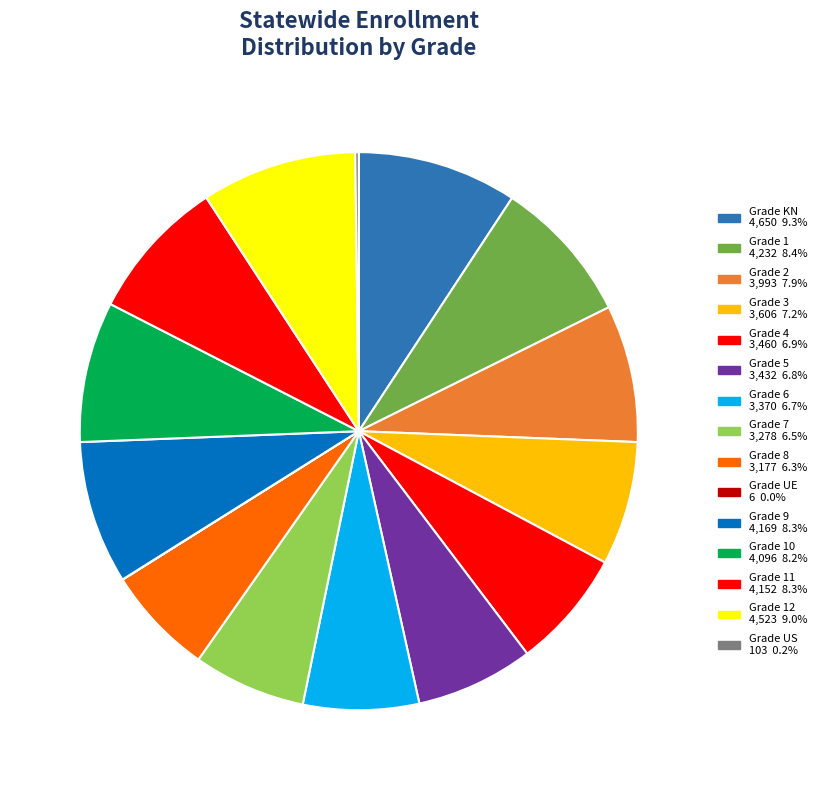

Rank the categories by value from lowest to highest.

UE, US, 8, 7, 6, 5, 4, 3, 2, 10, 11, 9, 1, 12, KN